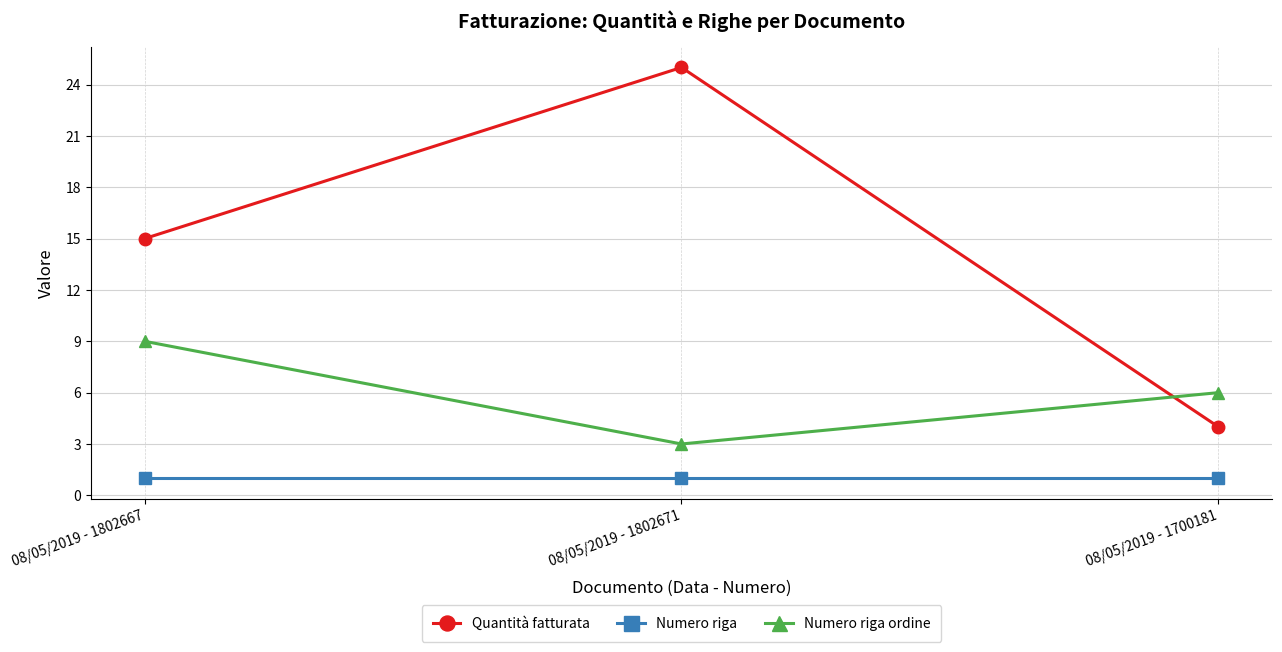

What is the total value across all series at 08/05/2019 - 1802671?

29